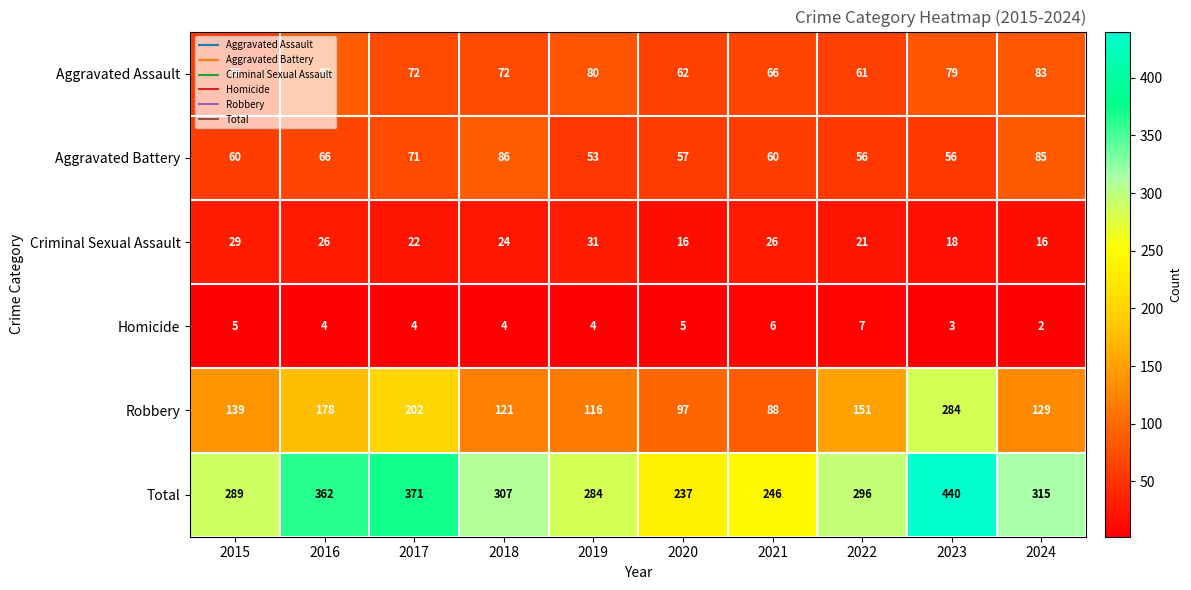

At 2023, list the series in order from smallest to largest.

Homicide, Criminal Sexual Assault, Aggravated Battery, Aggravated Assault, Robbery, Total